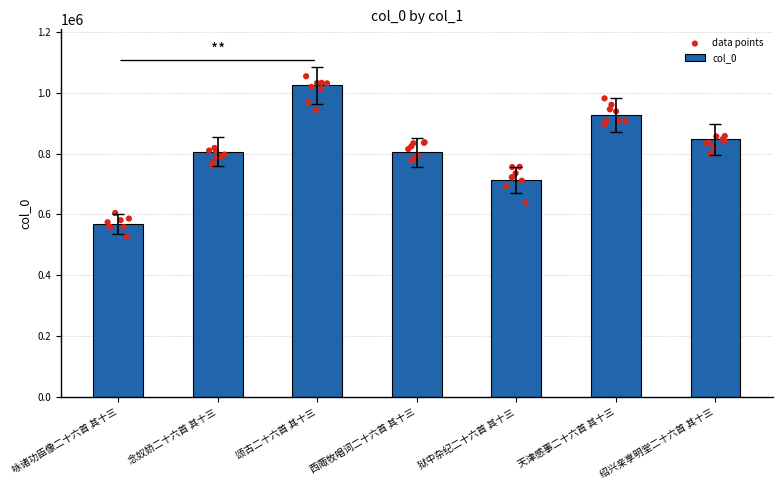

Which has a higher value, 西陬牧唱词二十六首 其十三 or 颂古二十六首 其十三?

颂古二十六首 其十三